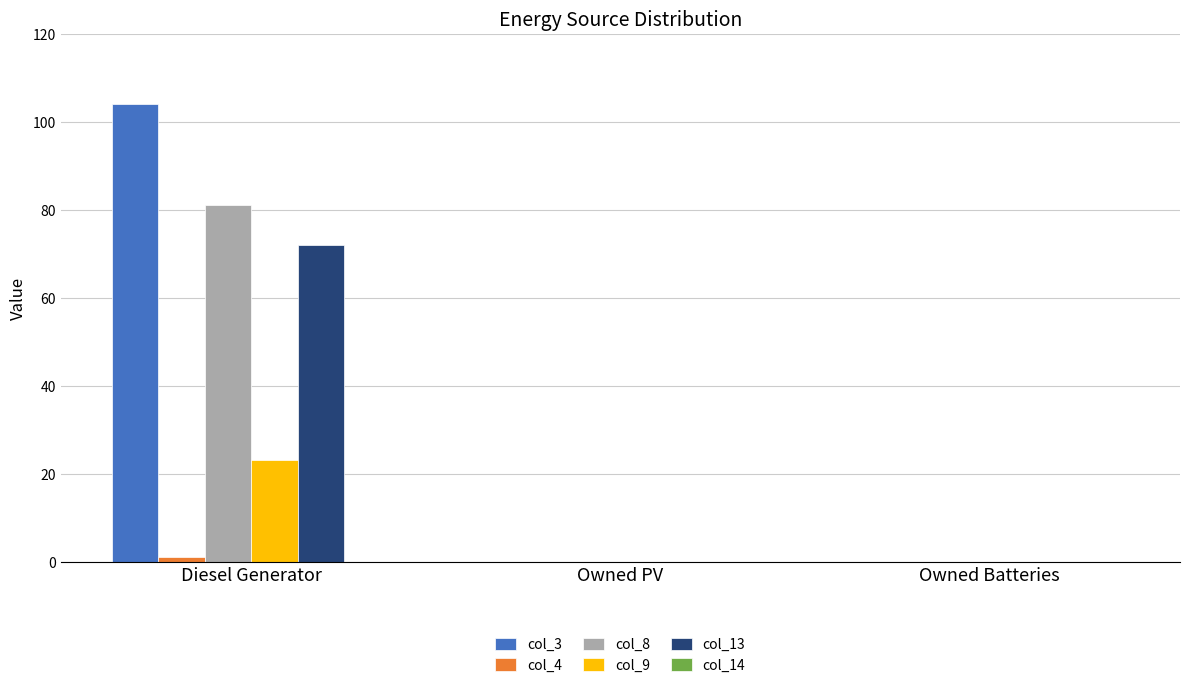

Is it true that col_8 equals 0 at Owned PV?

True